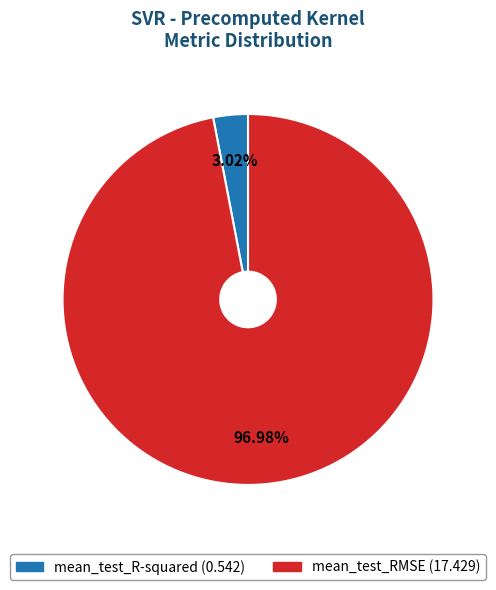

Do mean_test_RMSE and mean_test_R-squared together represent more than half of the pie?

Yes